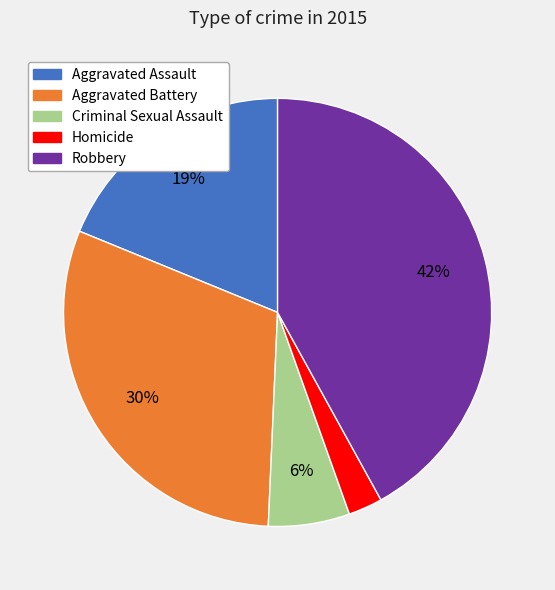

Which has a higher value, Aggravated Assault or Robbery?

Robbery